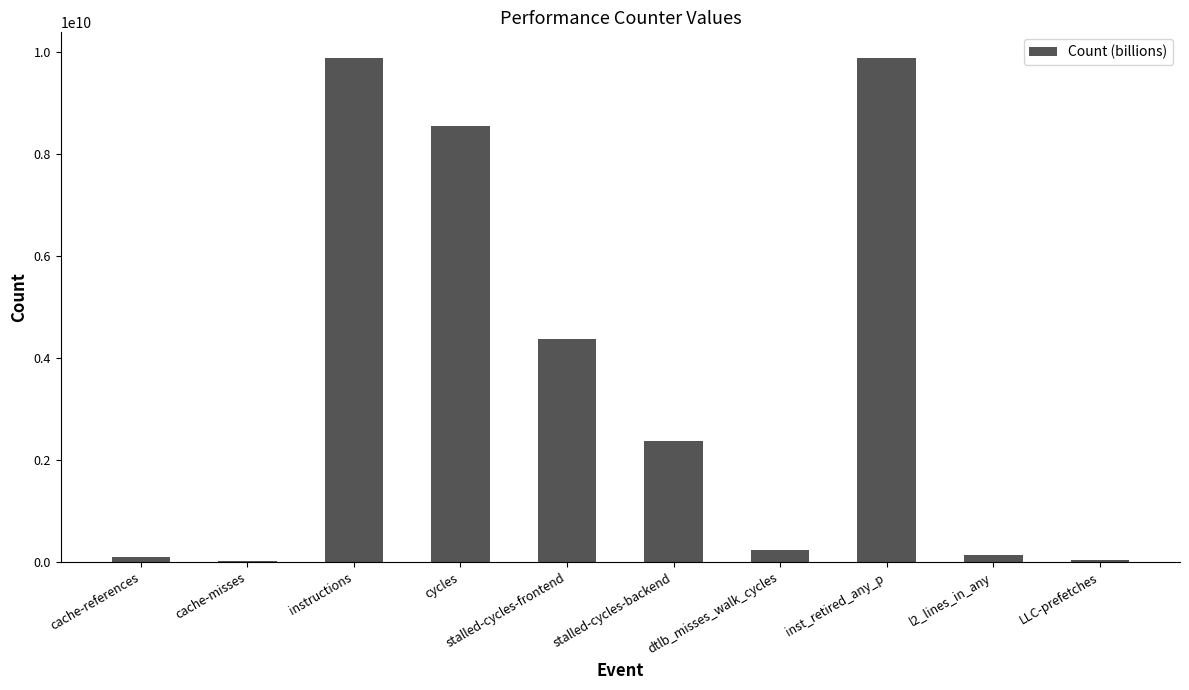

What is the maximum value shown in the chart?

9887715985